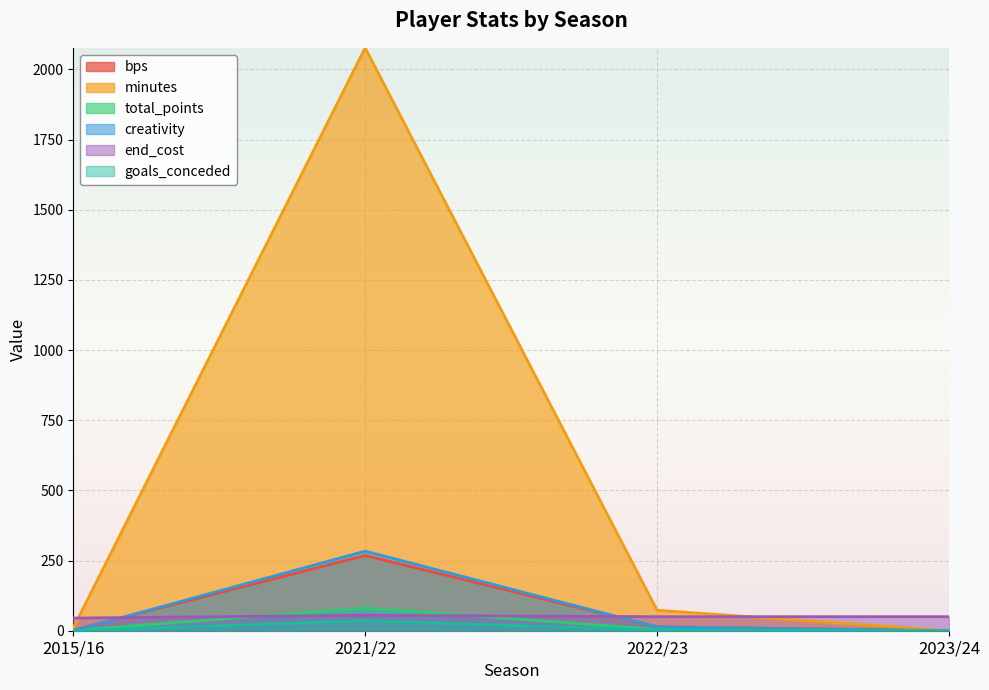

The value of goals_conceded at 2022/23 is 3.6. True or false?

False